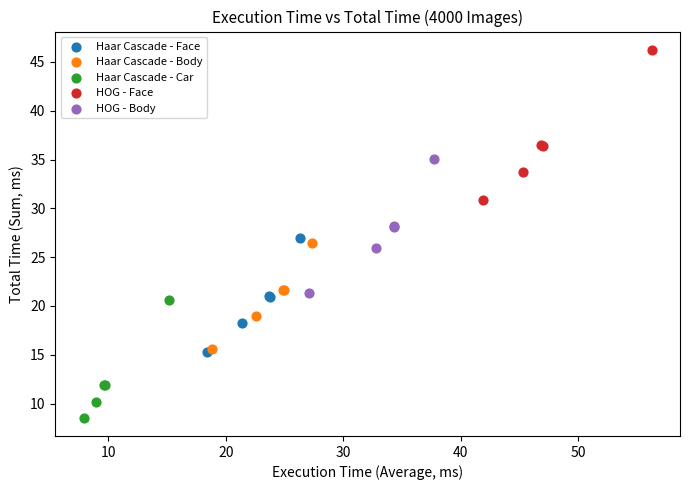

What are all the series names shown in the legend?

Haar Cascade - Face, Haar Cascade - Body, Haar Cascade - Car, HOG - Face, HOG - Body